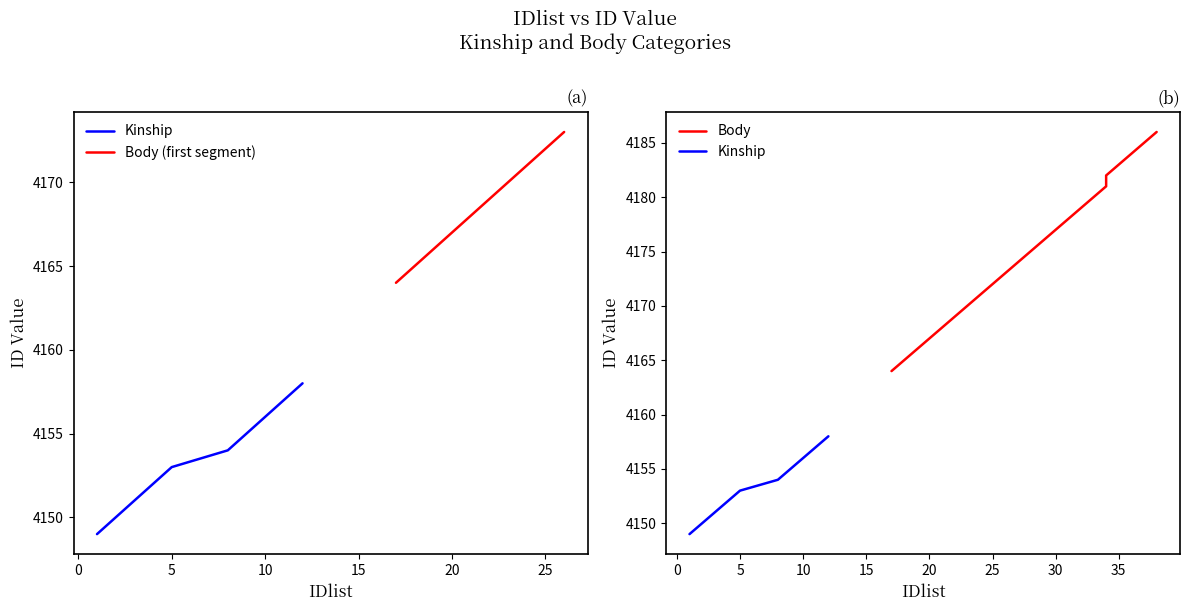

The chart shows a value of 6216 at 32. True or false?

False